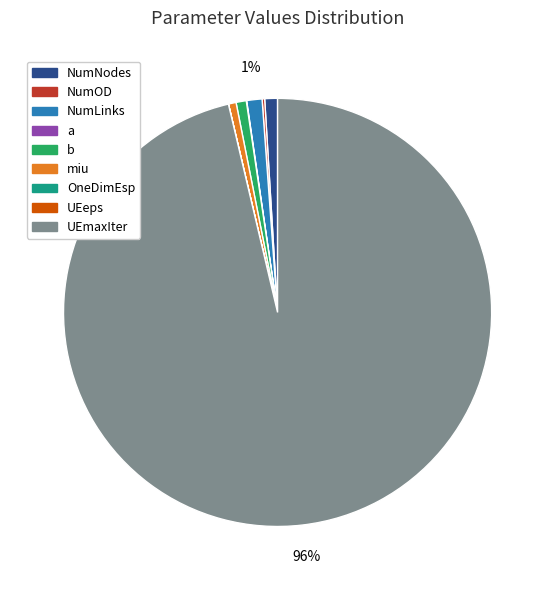

Is it true that miu is 7% of the pie?

False